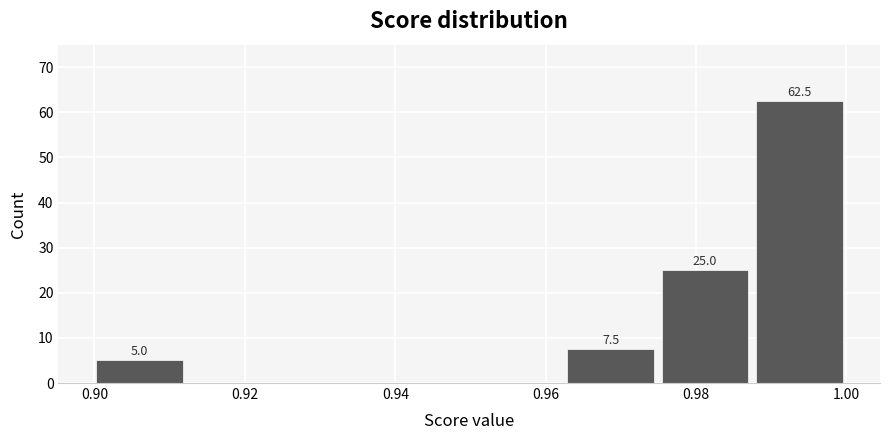

Over which range of the x-axis is the bar tallest?

0.988 to 1.000